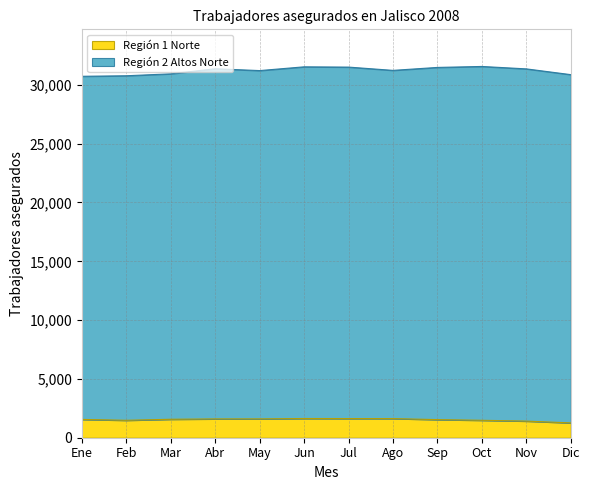

Between May and Dic, which is larger?

May